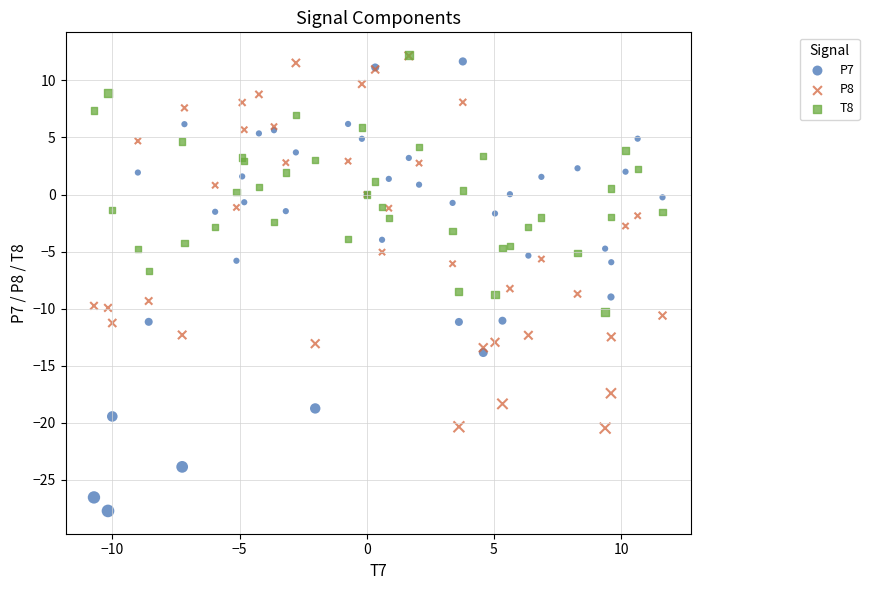

What are all the series names shown in the legend?

P7, P8, T8